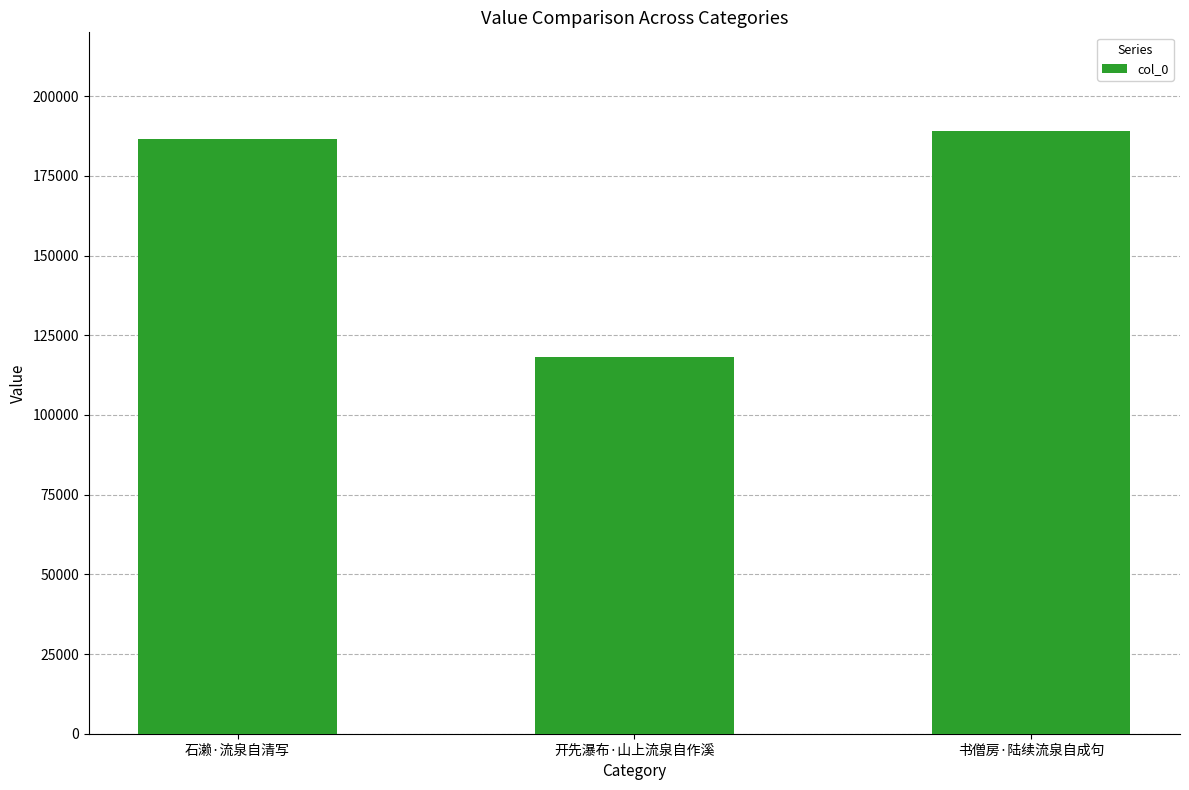

What is the ratio of the value at 石濑·流泉自清写 to the value at 开先瀑布·山上流泉自作溪?

1.6